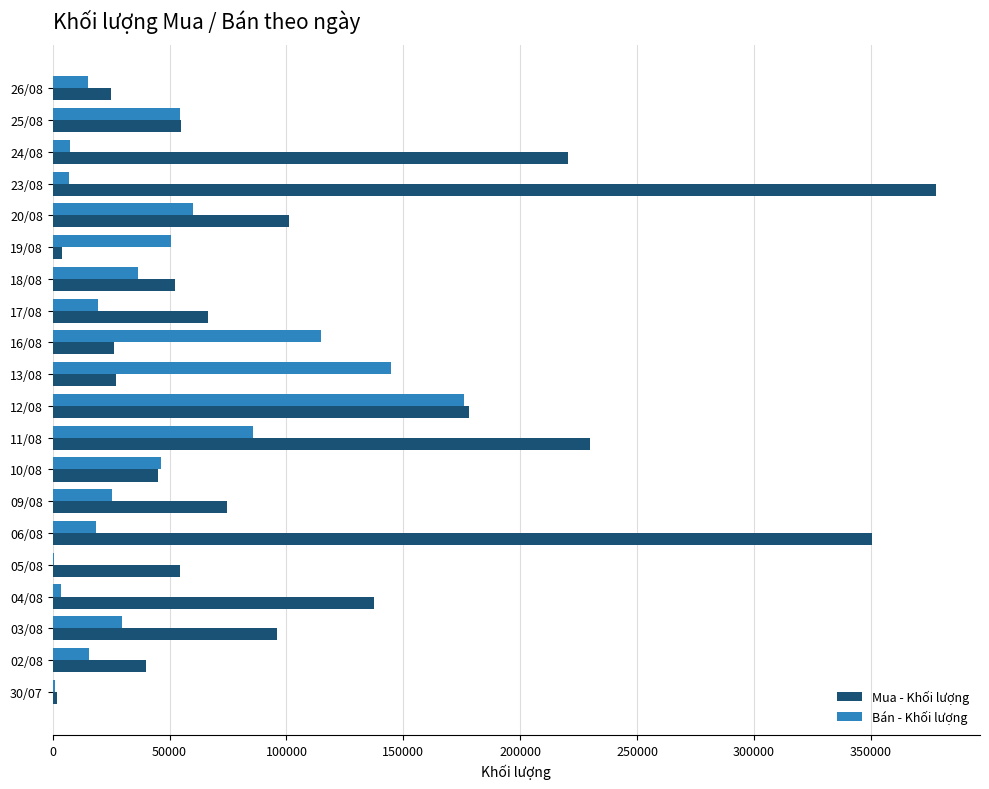

At which label is Mua - Khối lượng closest to 189895?

12/08